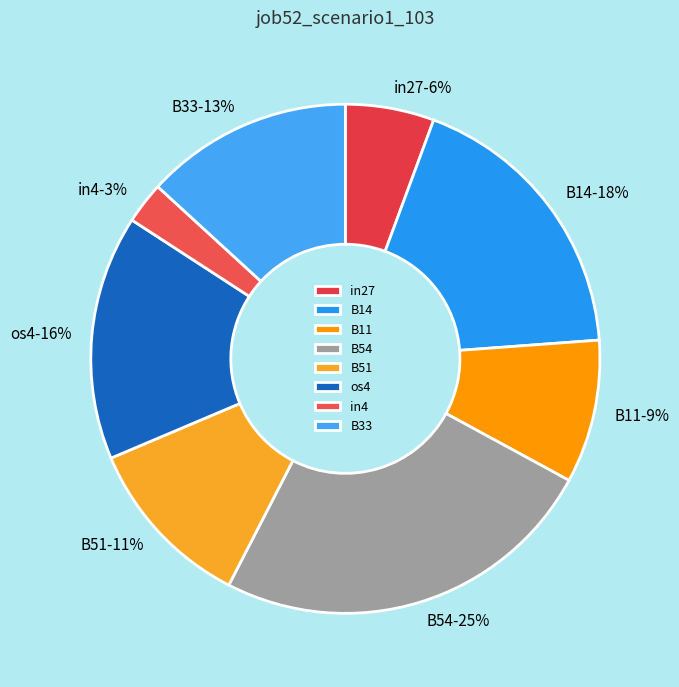

How many segments does this pie chart have?

8